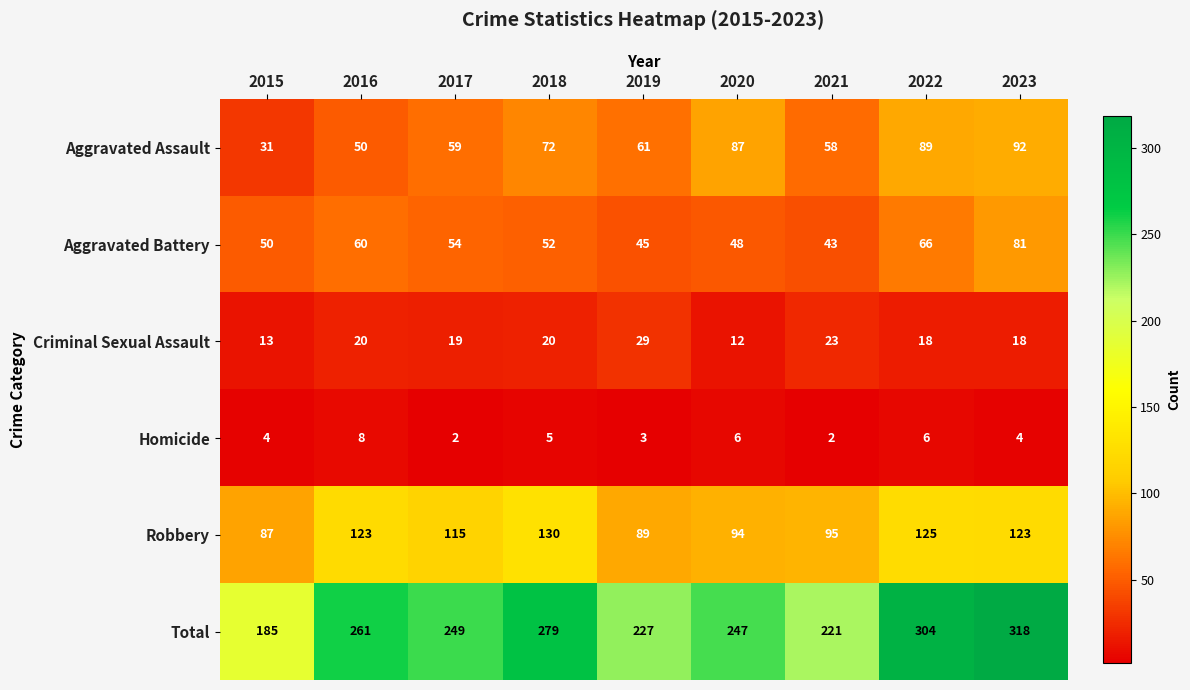

What is the maximum value shown in the chart?

318